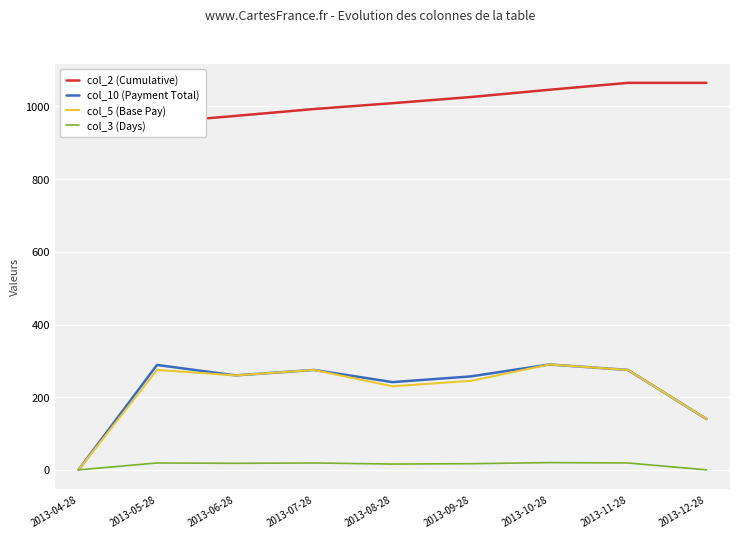

Which series has the largest range (max minus min)?

col_10 (Payment Total)